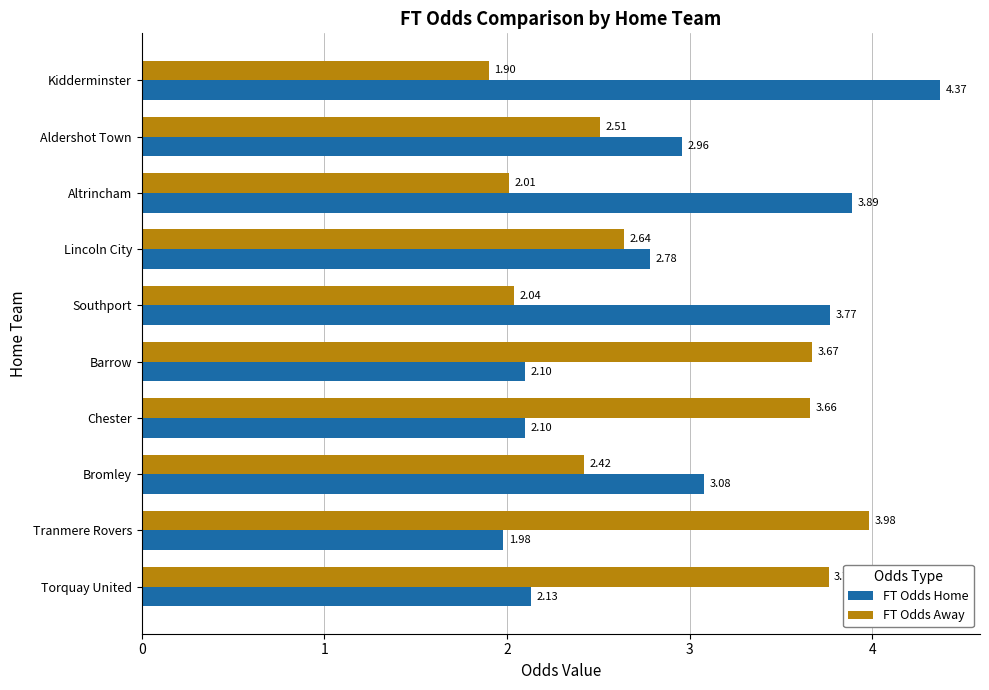

Which category has the lowest value in the FT Odds Home series?

Tranmere Rovers